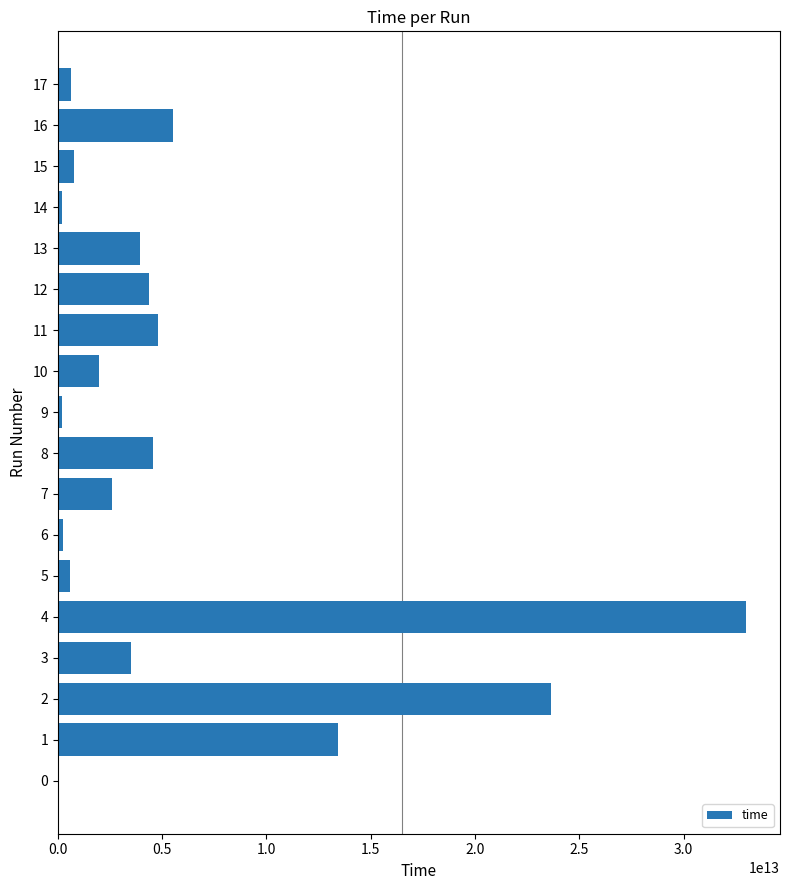

What is the ratio of the value at 8 to the value at 12?

1.0